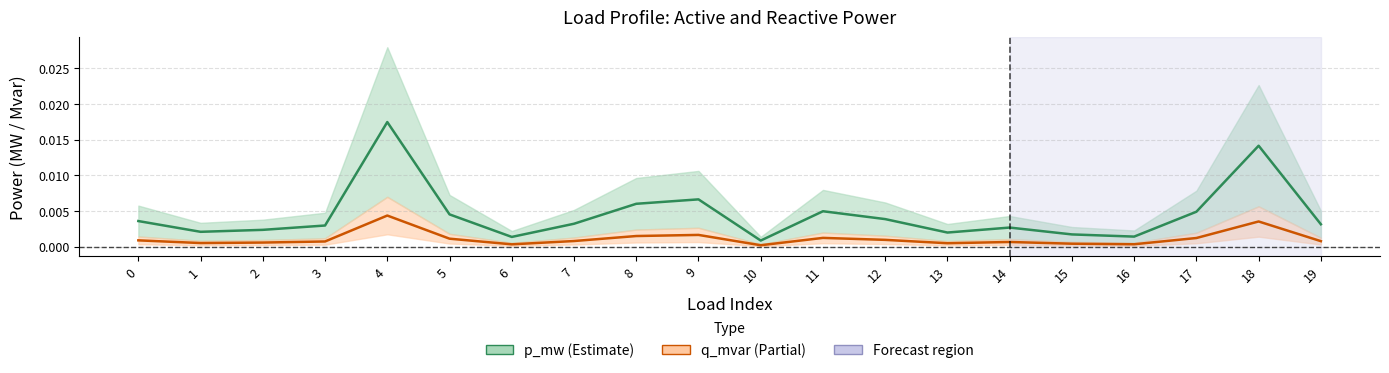

How many interior local peaks does the p_mw series have?

5